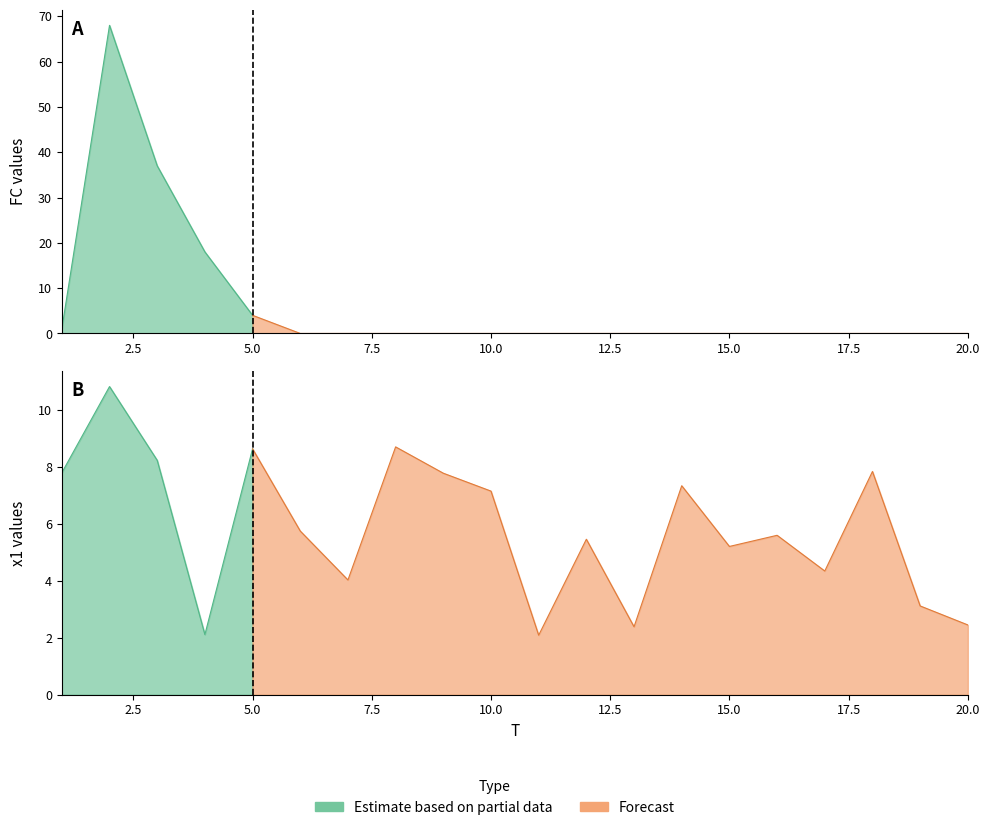

Between which two adjacent categories do x1 and FC first intersect?

1 and 2